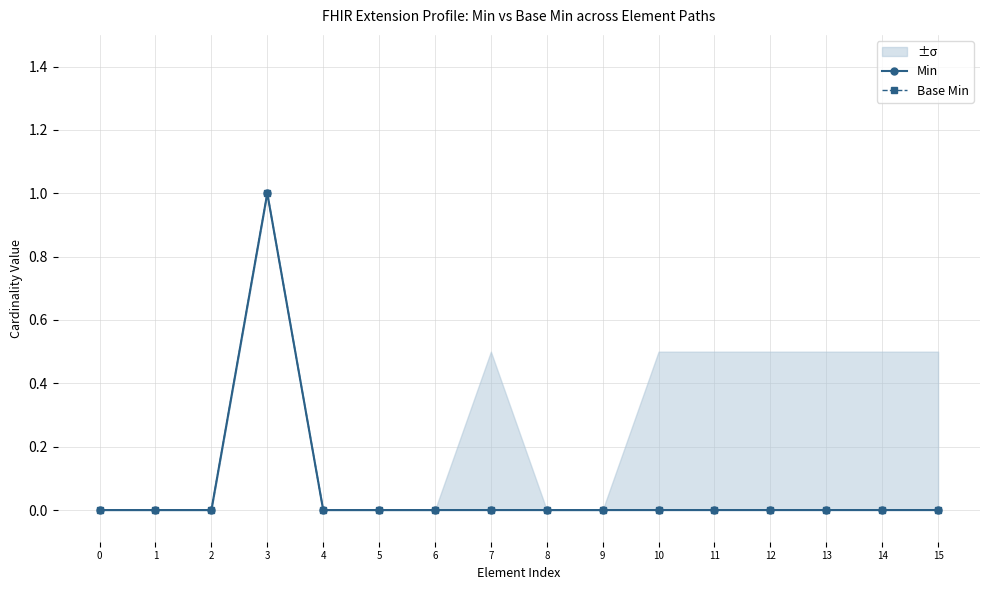

True or false: Min and Base Min intersect in this chart.

False